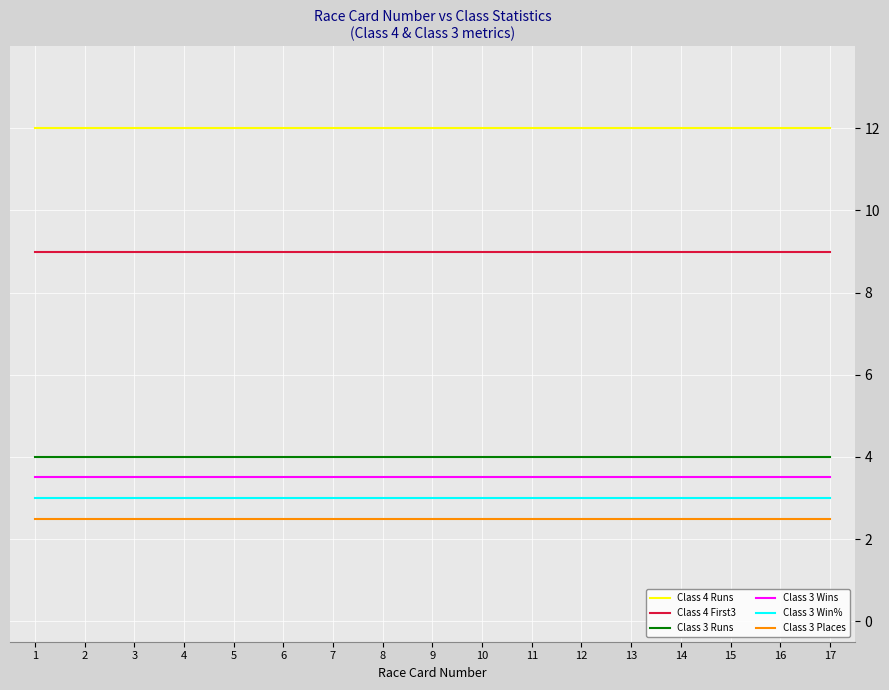

List the series in order of their peak value, highest first.

Class 4 Runs, Class 4 First3, Class 3 Runs, Class 3 Wins, Class 3 Win%, Class 3 Places